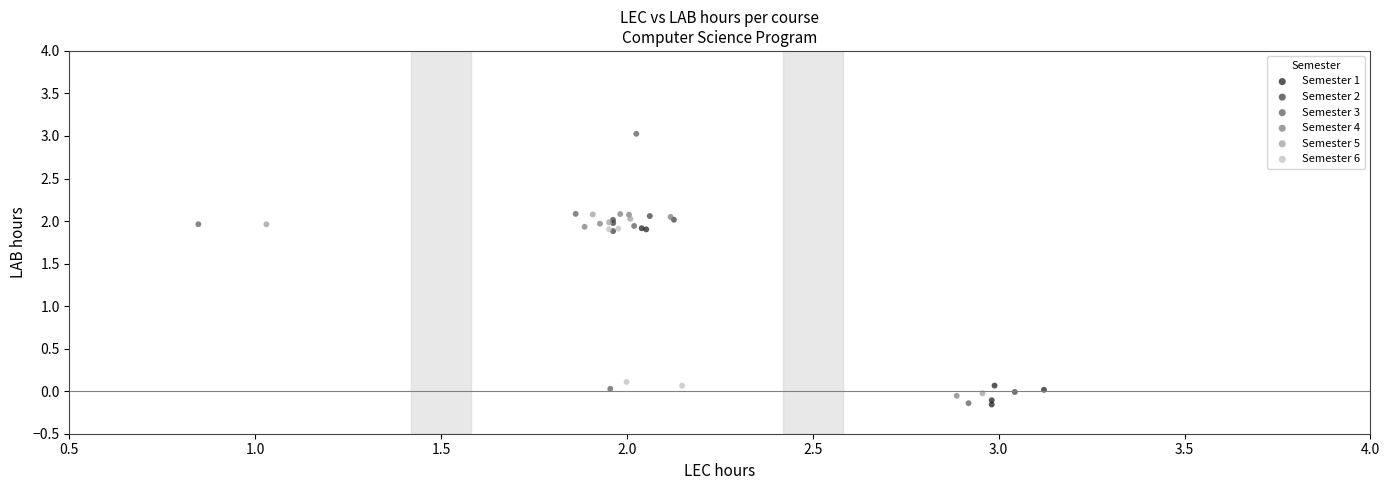

Which series has the largest Y range (max minus min)?

Semester 3